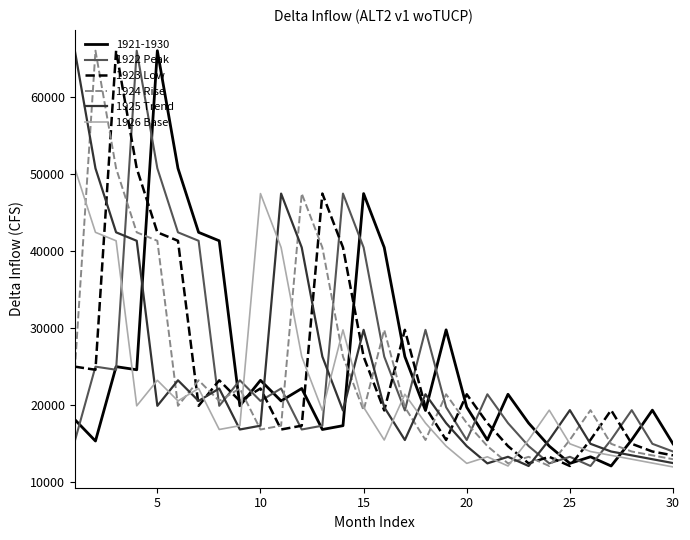

What is the average value of the 1922 Peak series?

24669.9